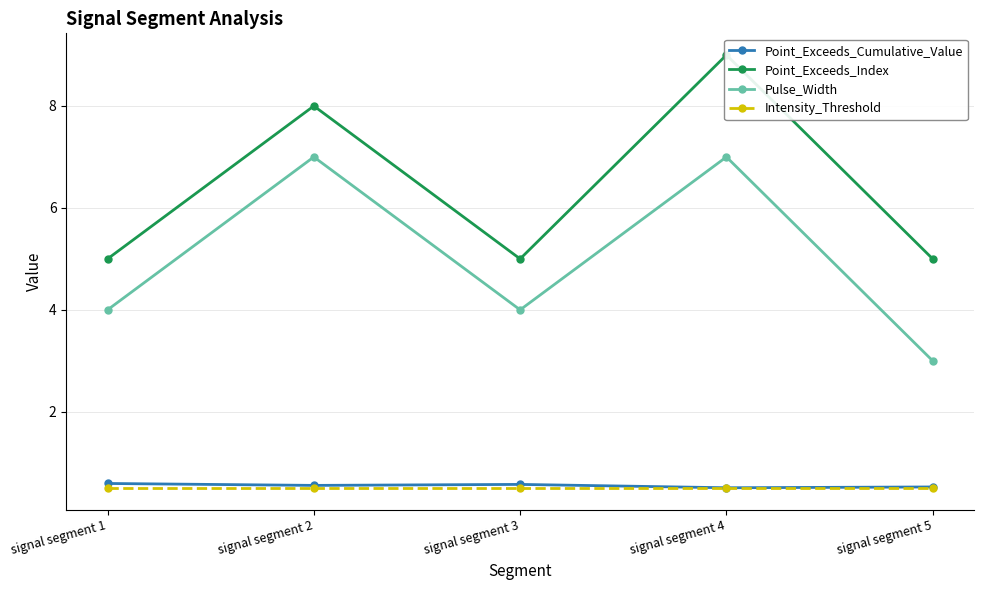

True or false: Point_Exceeds_Index and Intensity_Threshold intersect in this chart.

False